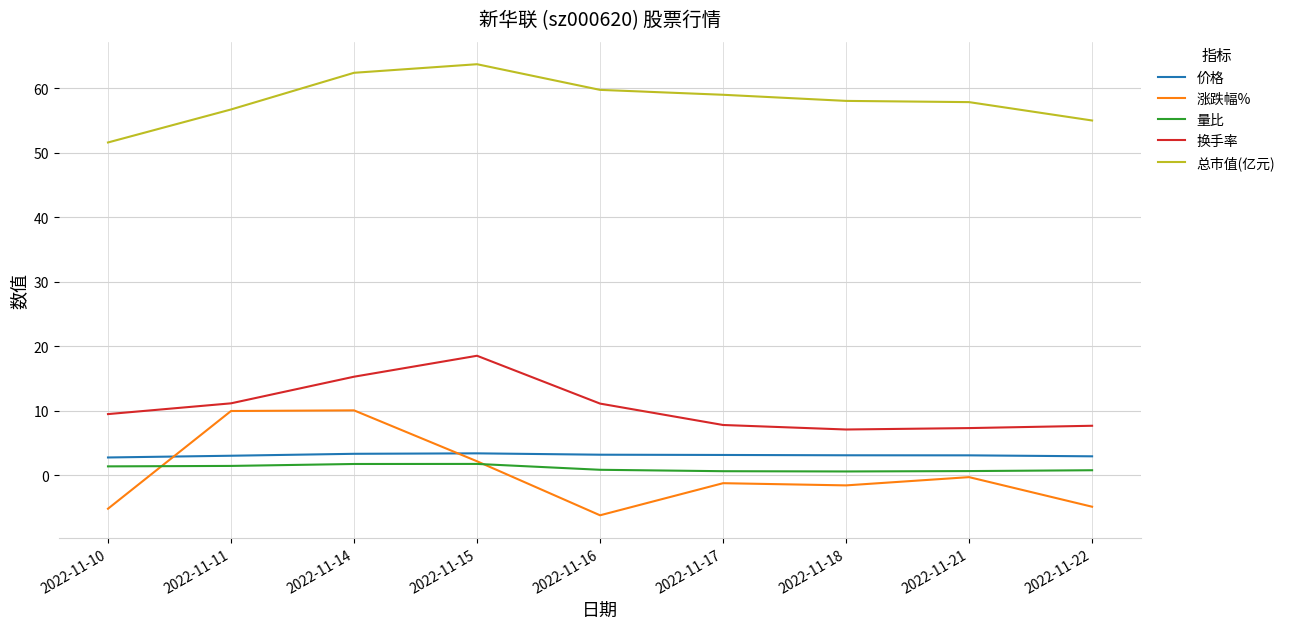

The value of 换手率 at 2022-11-21 is 7.3. True or false?

True